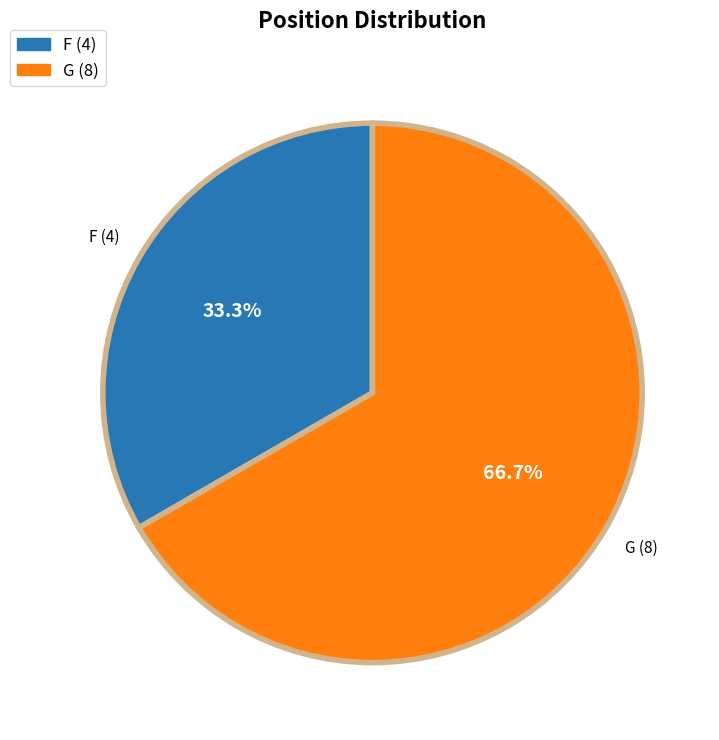

Which category has the biggest portion of the pie?

G